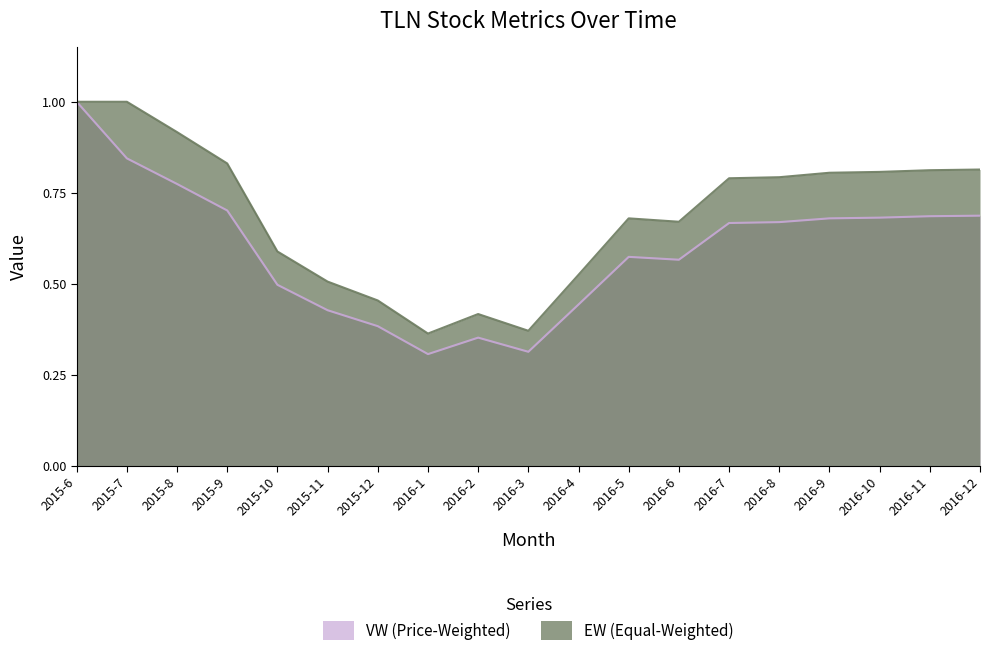

How many lines are shown in the chart?

2